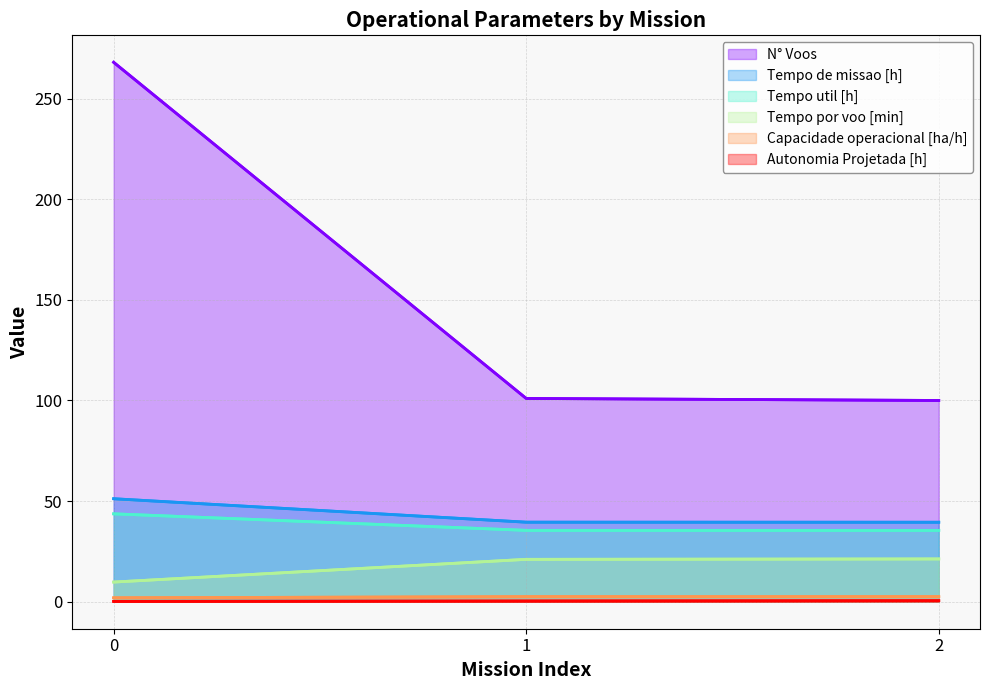

Between 1 and 2, which is larger?

1